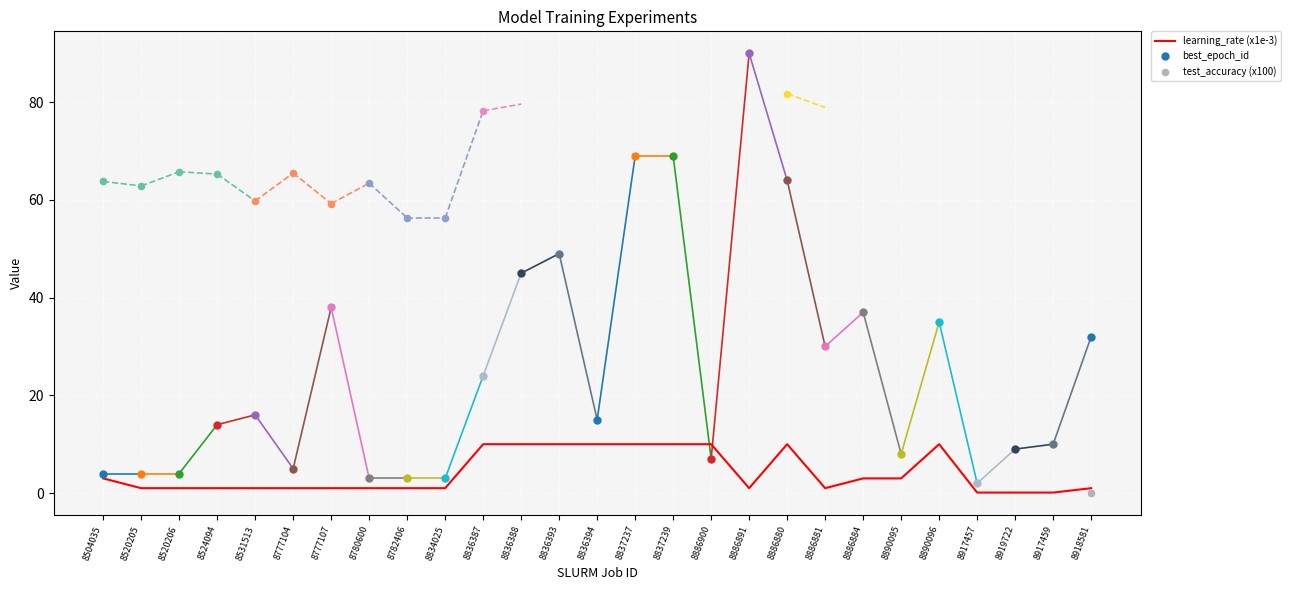

What is the change in value from 8836394 to 8890095?

-7.0